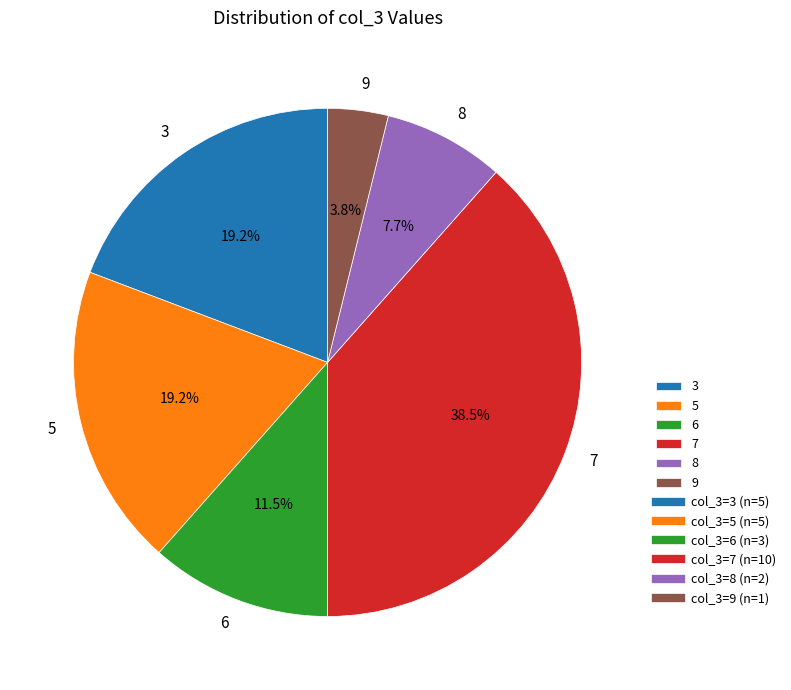

Is 5 the majority of the pie?

No